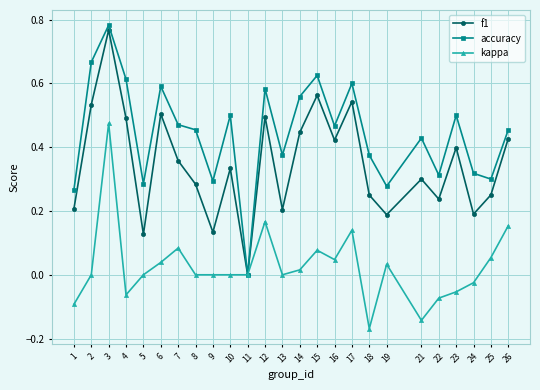

True or false: f1 has more than 2 interior local peaks.

True